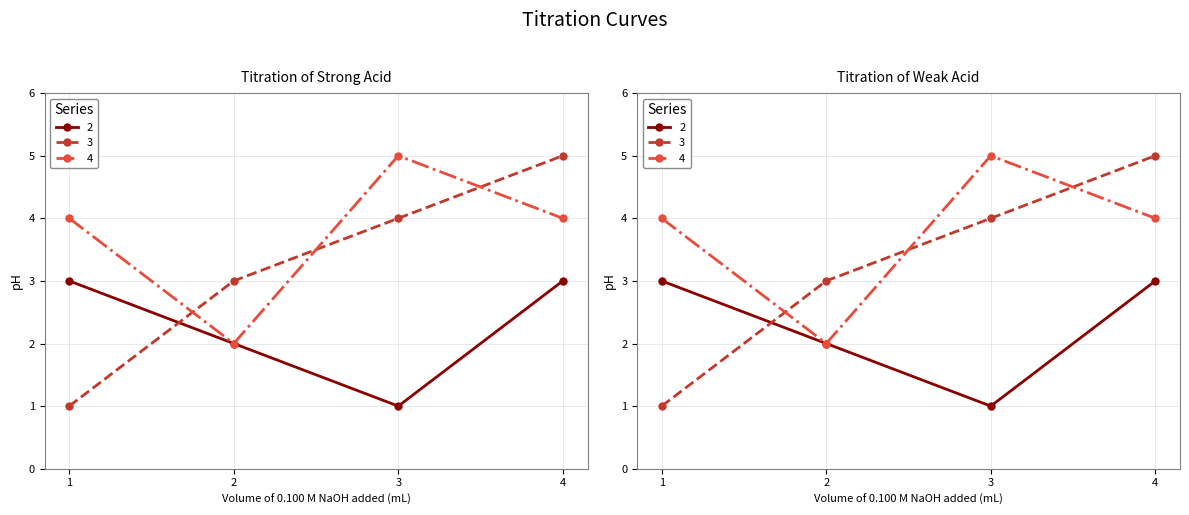

Is it true that 2 equals 0 at 3?

False